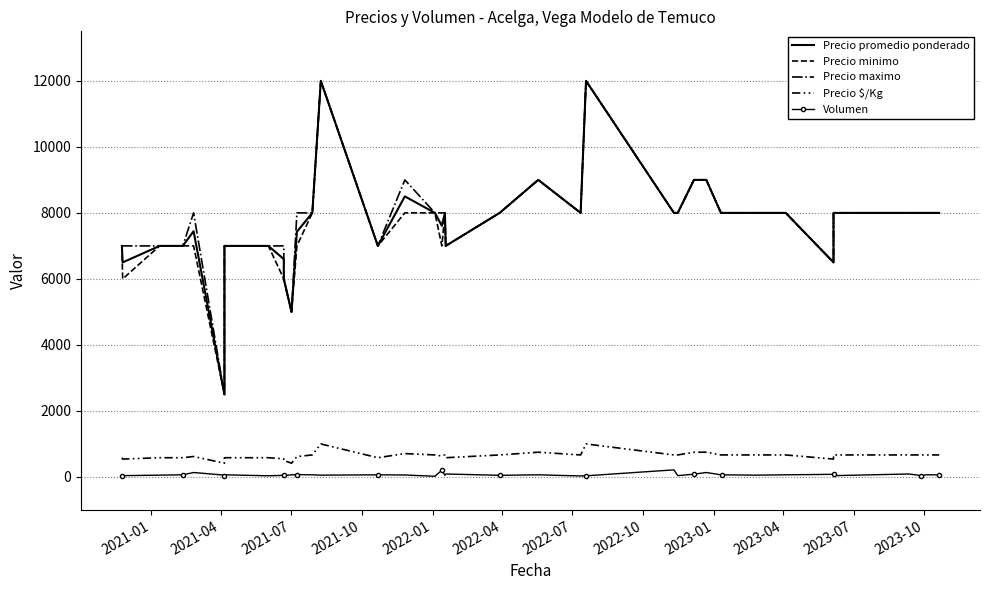

True or false: Precio promedio ponderado and Precio maximo cross at least once.

False